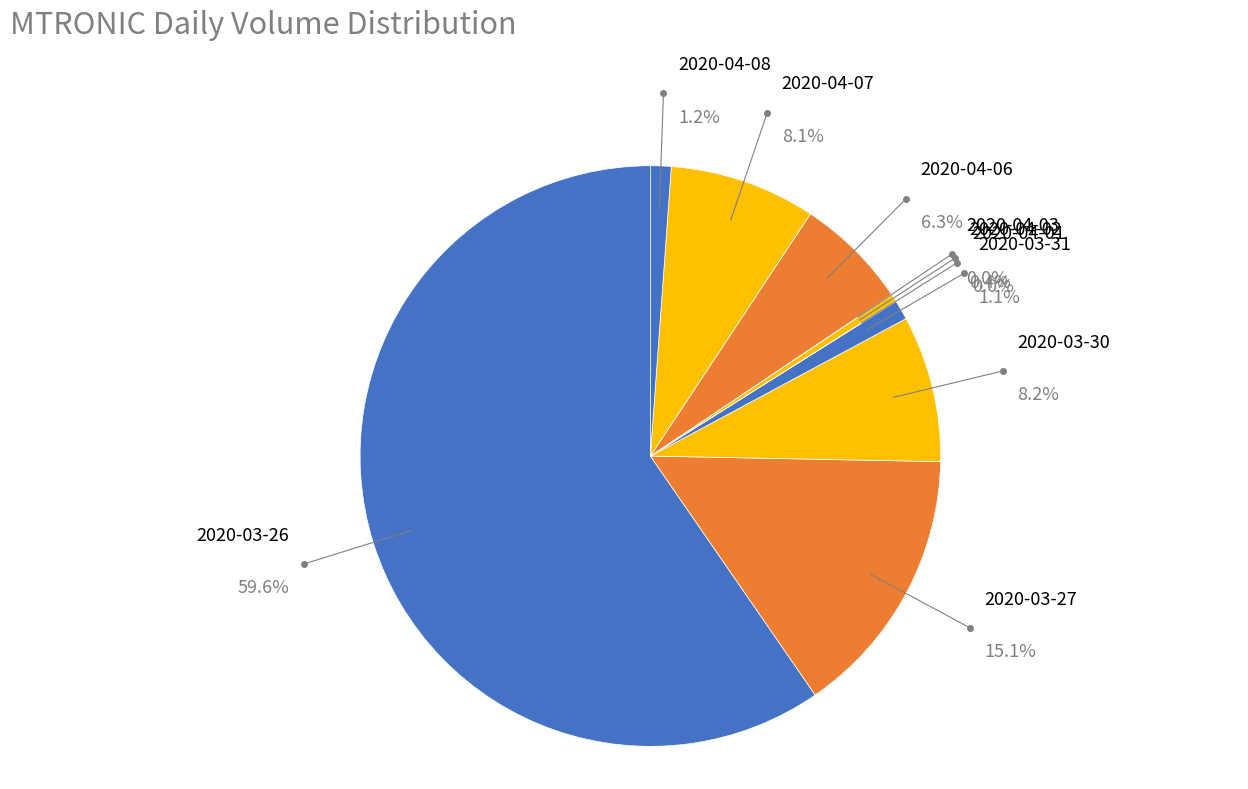

Which slice is the largest?

2020-03-26